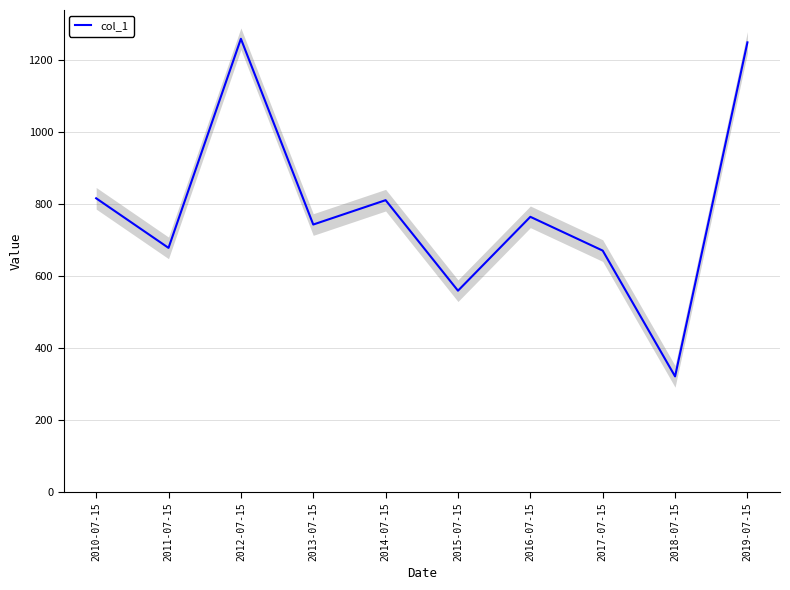

How many points are lower than both their immediate neighbors (excluding endpoints)?

4